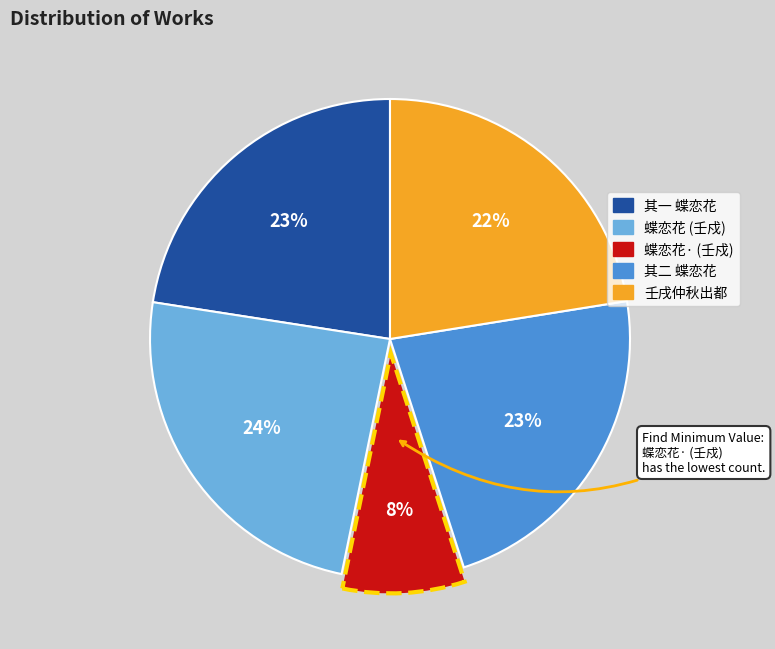

Count the number of slices in the pie.

5